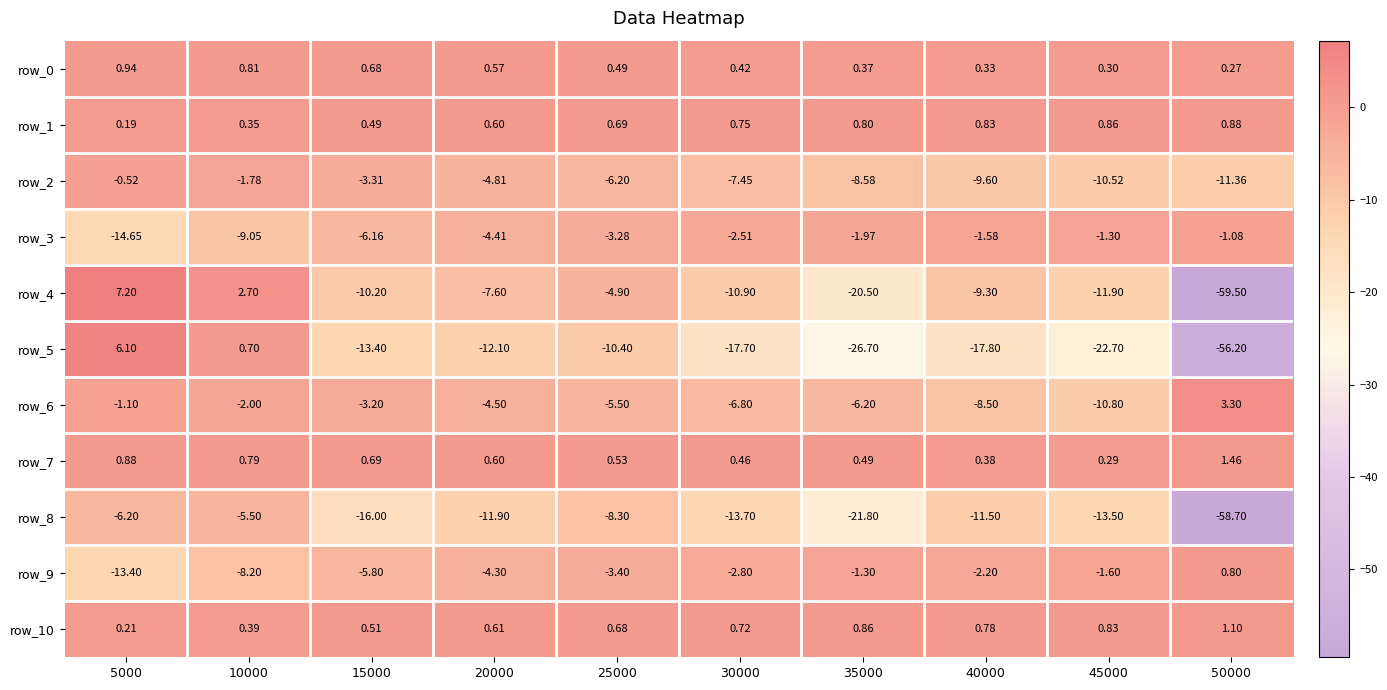

Which series changed the most between 10000 and 40000?

row_5